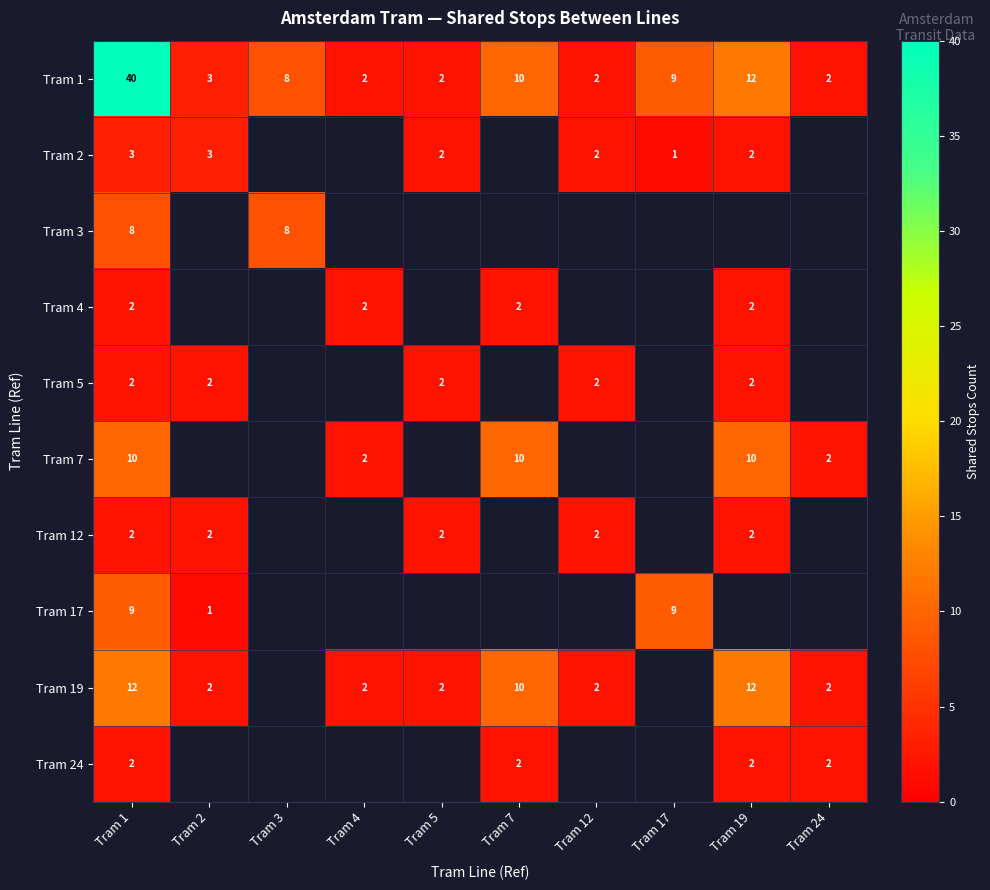

Is it true that Tram 1 equals 3 at Tram 24?

False